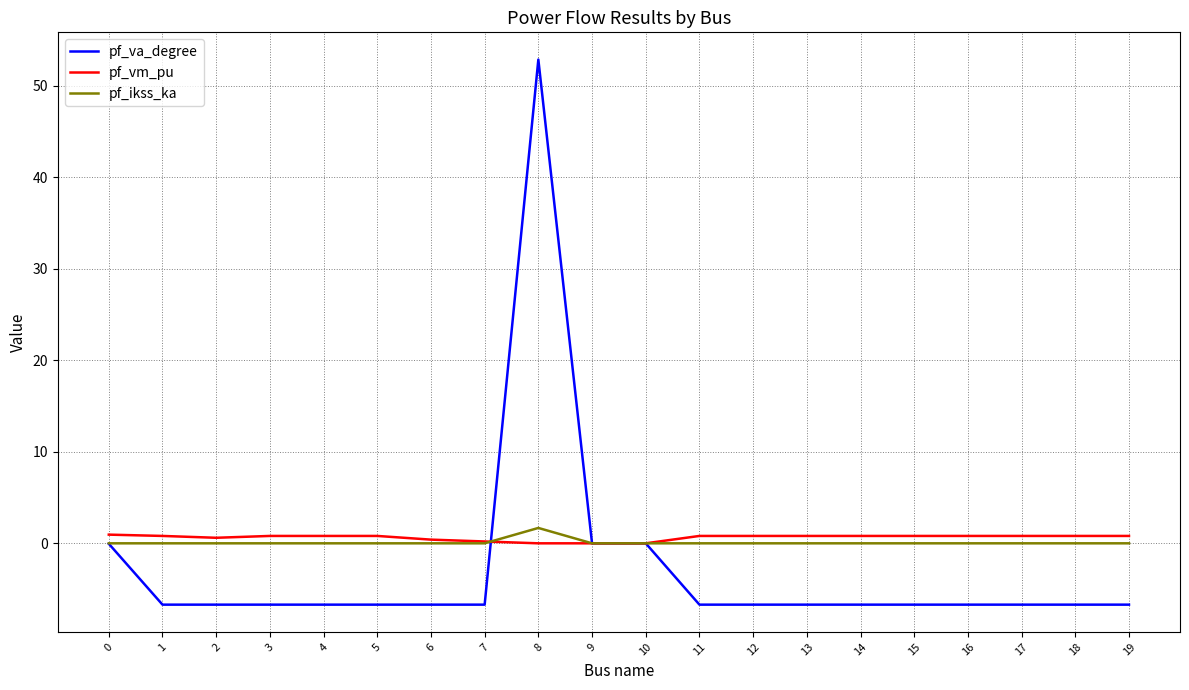

True or false: pf_va_degree has a value of 0.0 at 10.

True